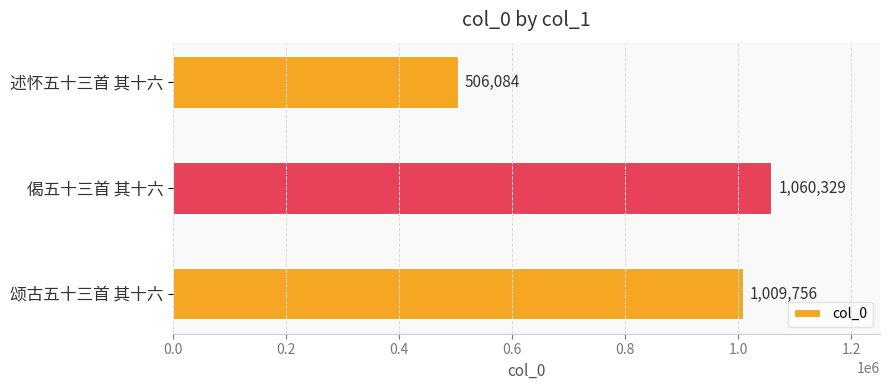

How many bars are there in total?

3